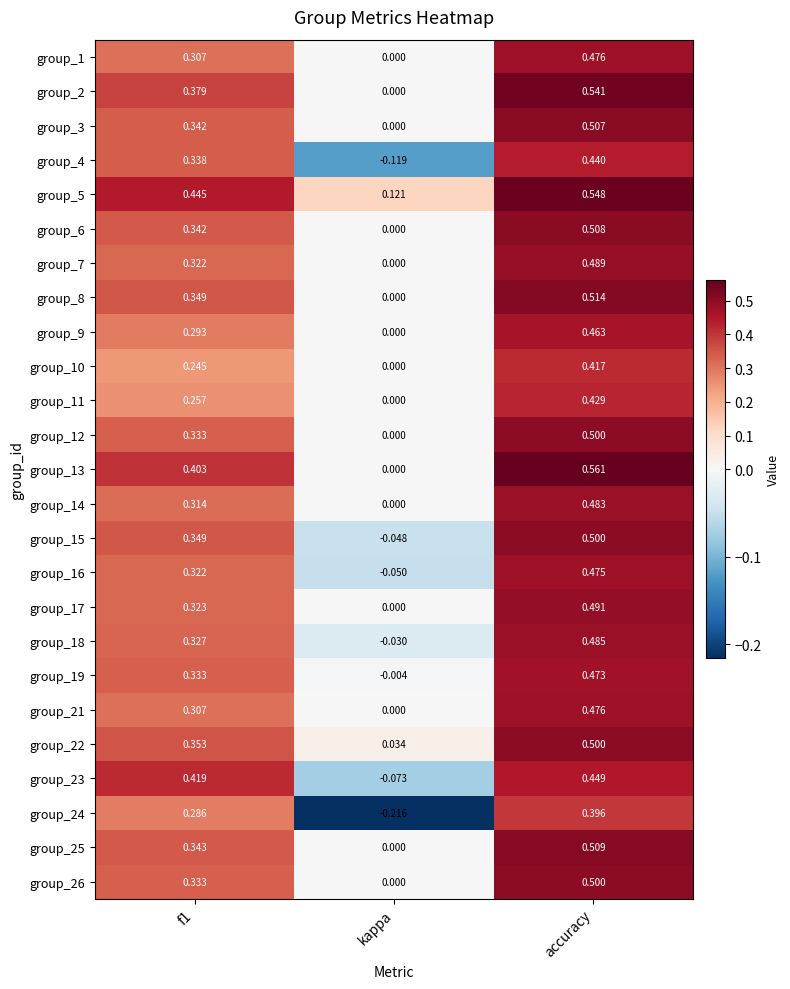

At which category is the sum across all series the highest?

accuracy